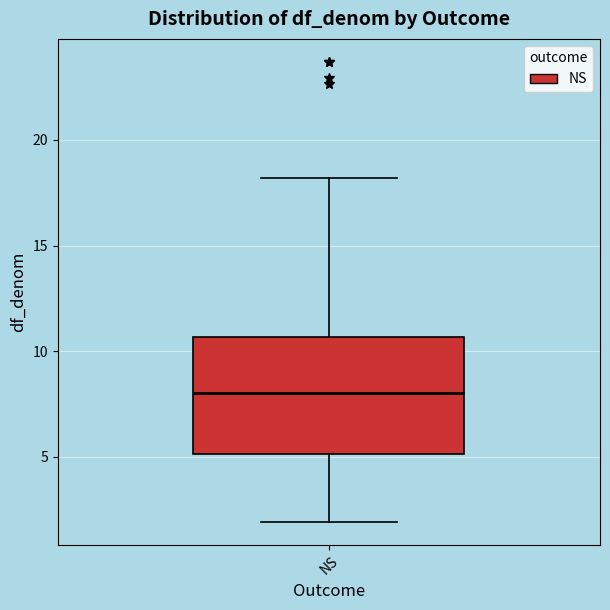

Where does the median line of the box for NS sit on the y-axis? The values are not printed on the chart, so give them approximately, as read against the axis.

8.0